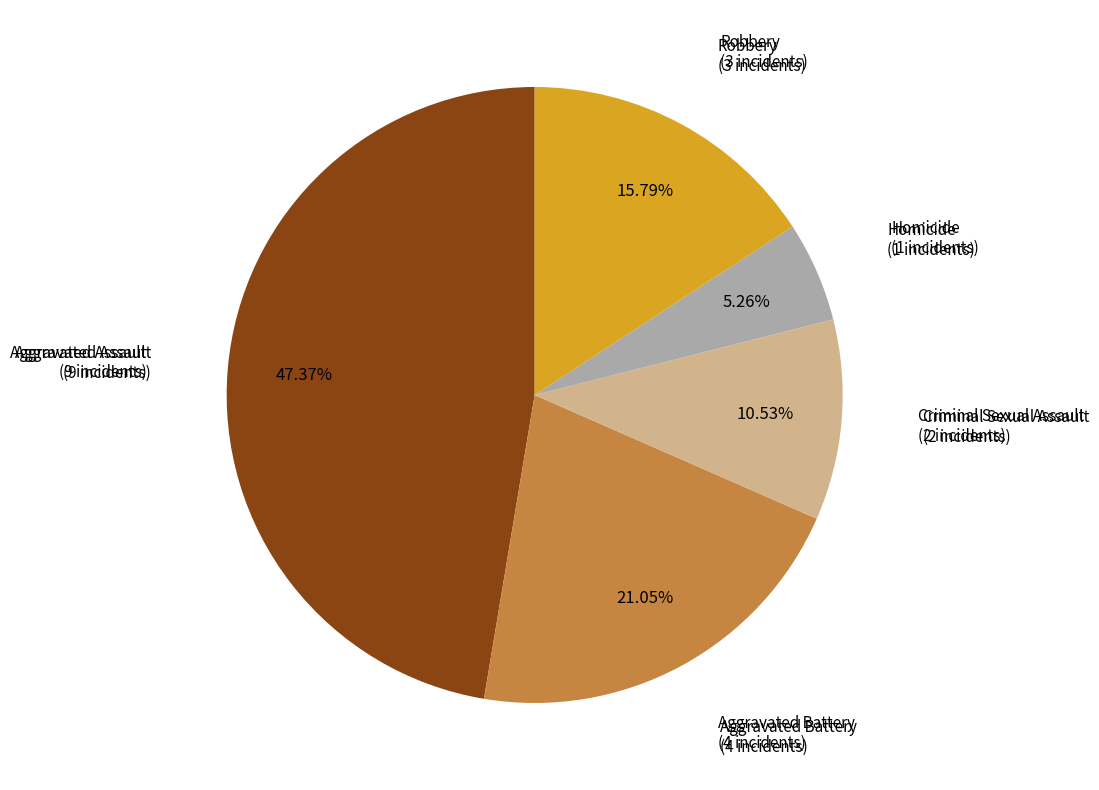

Does any single category account for the majority?

No